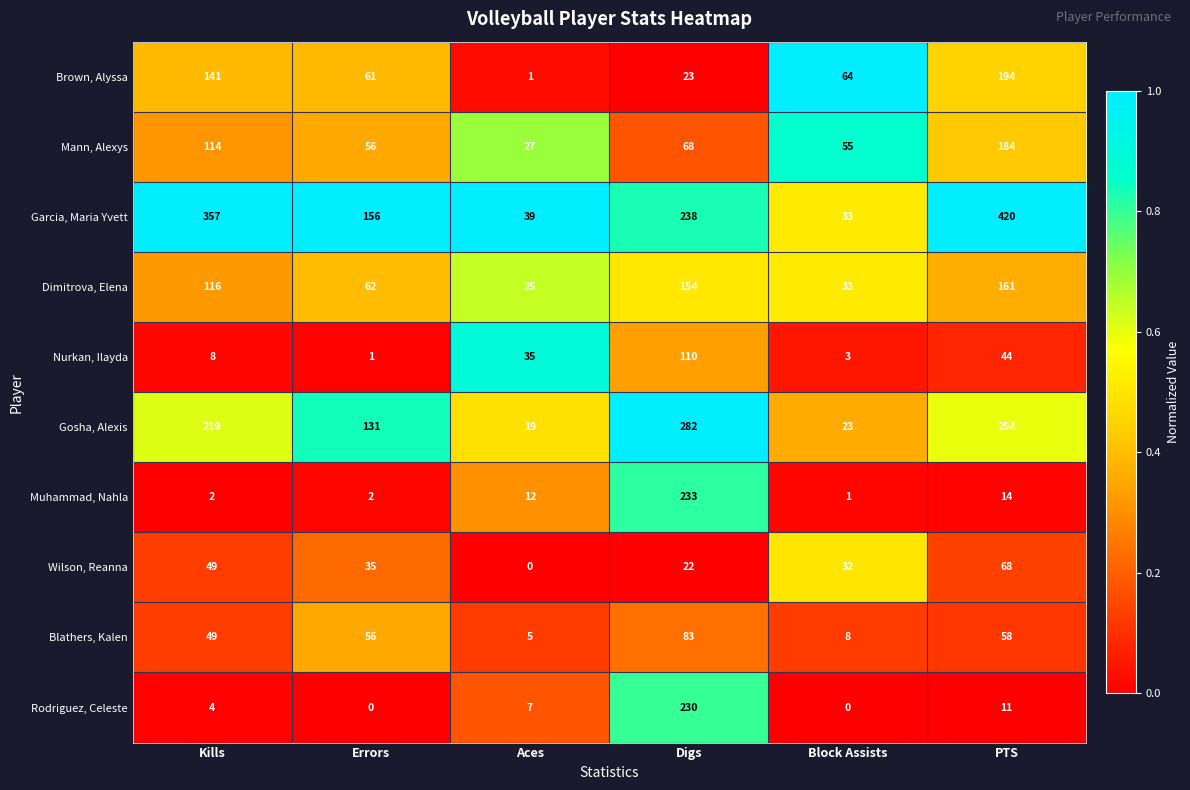

The Dimitrova, Elena series shows 41 at Kills. True or false?

False